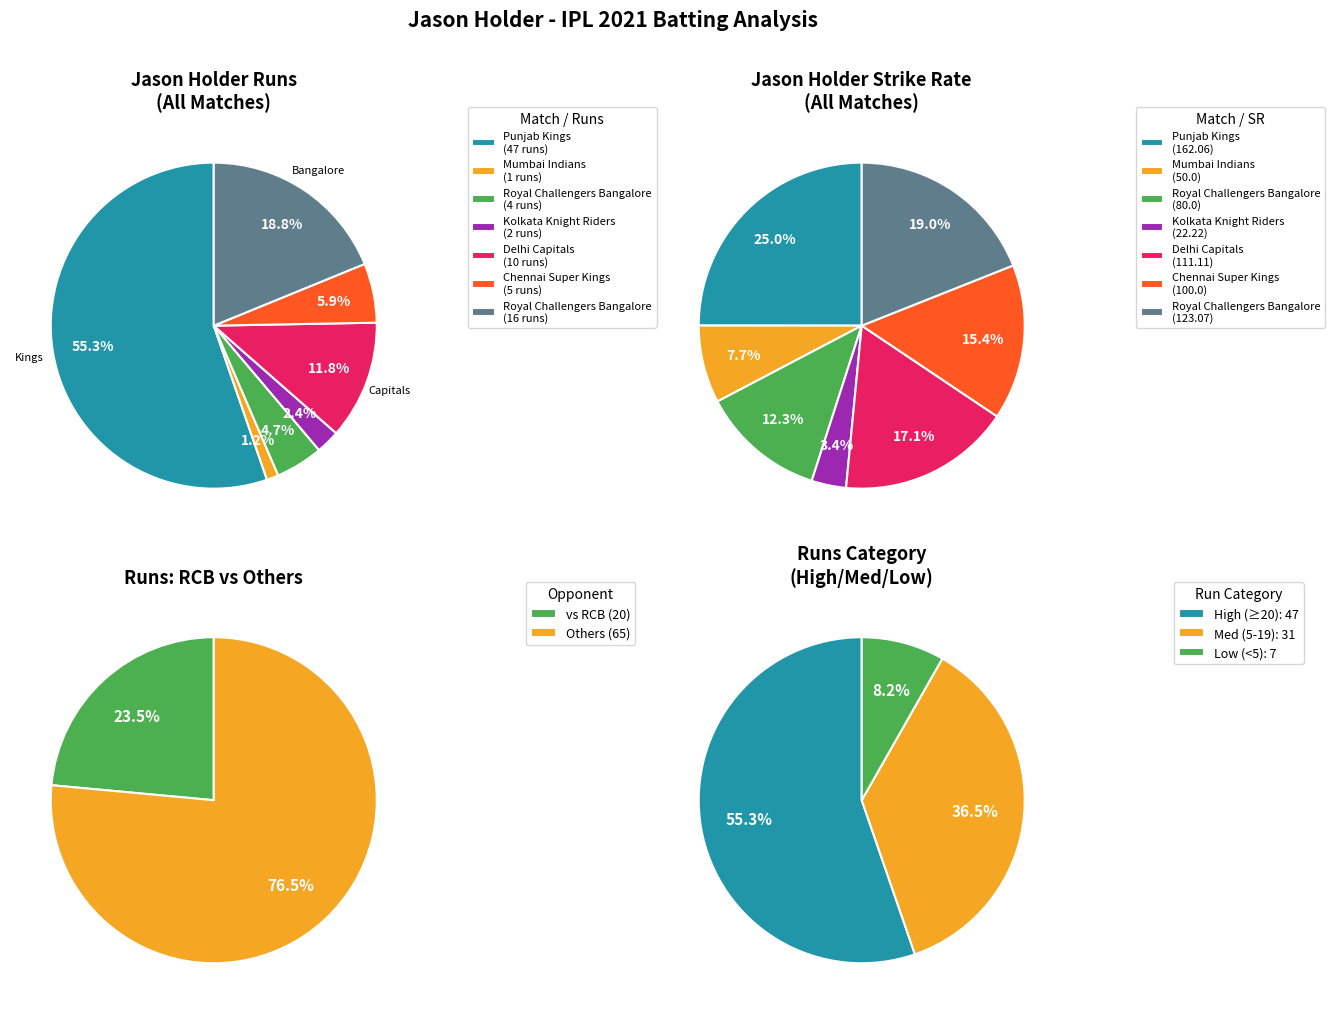

What is the difference between the highest and lowest values at 2?

20.2